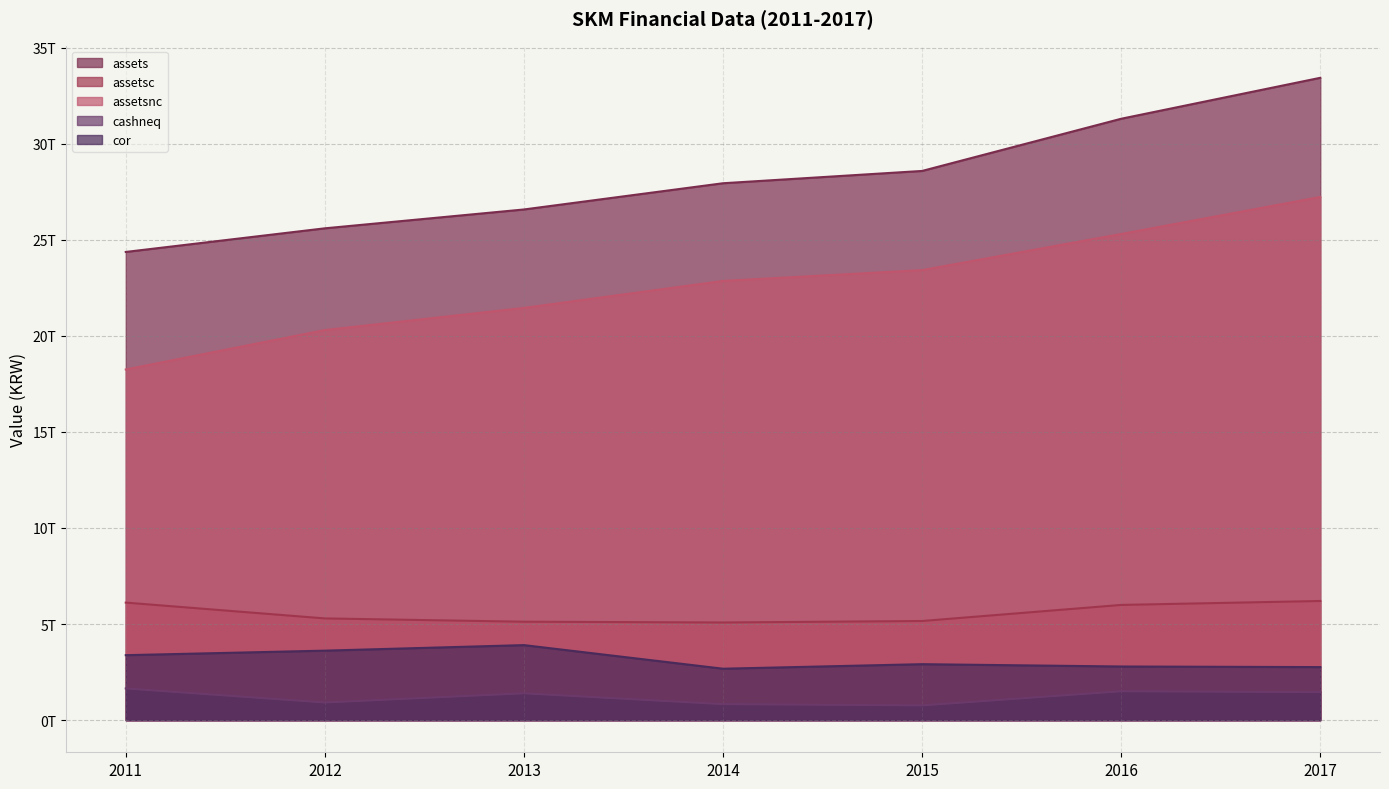

Is the value of assetsnc at 2013 greater than the value of assets at 2016?

No